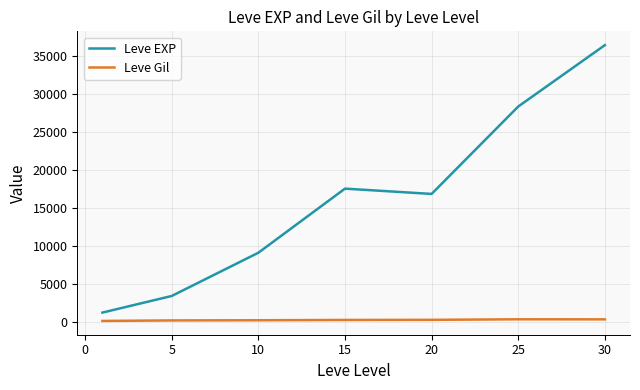

How many values in the Leve EXP series are below 16865?

3